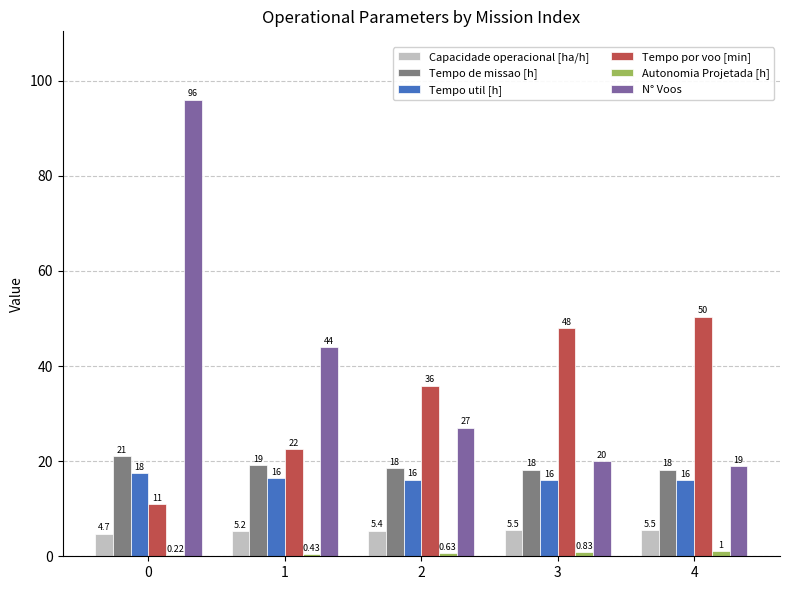

Between 1 and 3, which series saw the biggest shift?

Tempo por voo [min]